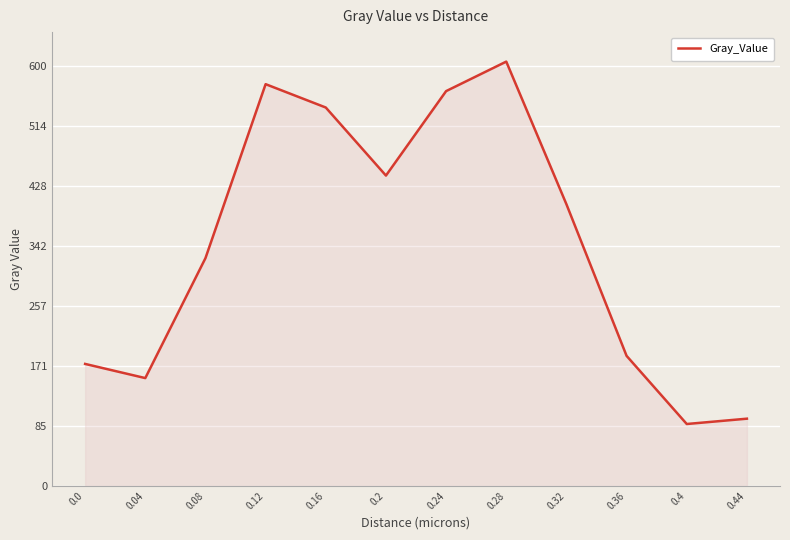

List the labels in order of value, largest first.

0.28, 0.12, 0.24, 0.16, 0.2, 0.32, 0.08, 0.36, 0.0, 0.04, 0.44, 0.4